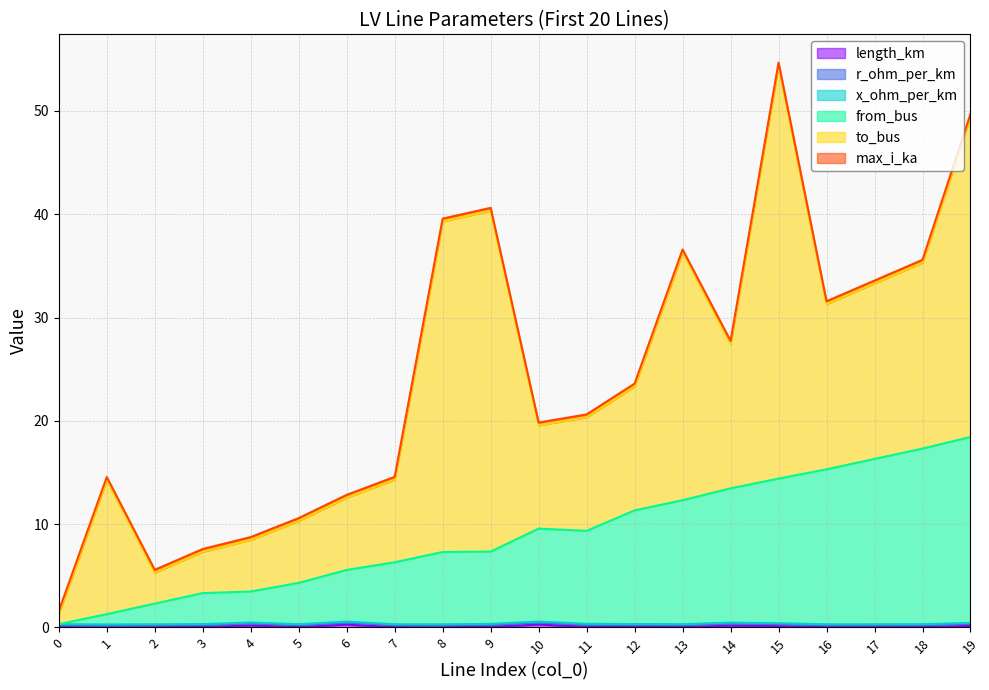

What is the total value across all series at 14?

27.7